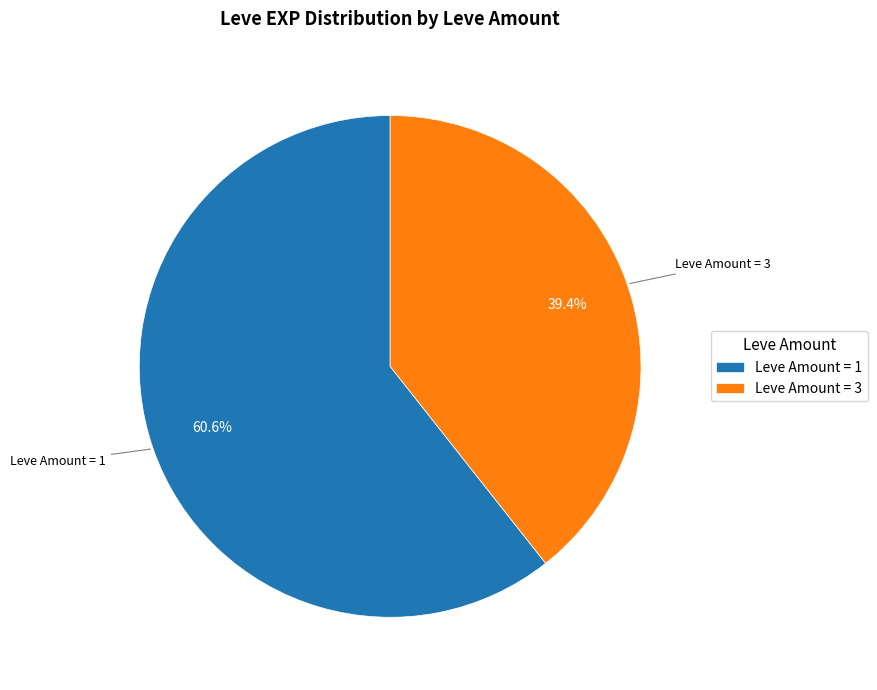

What is the largest slice in the pie chart?

Leve Amount = 1